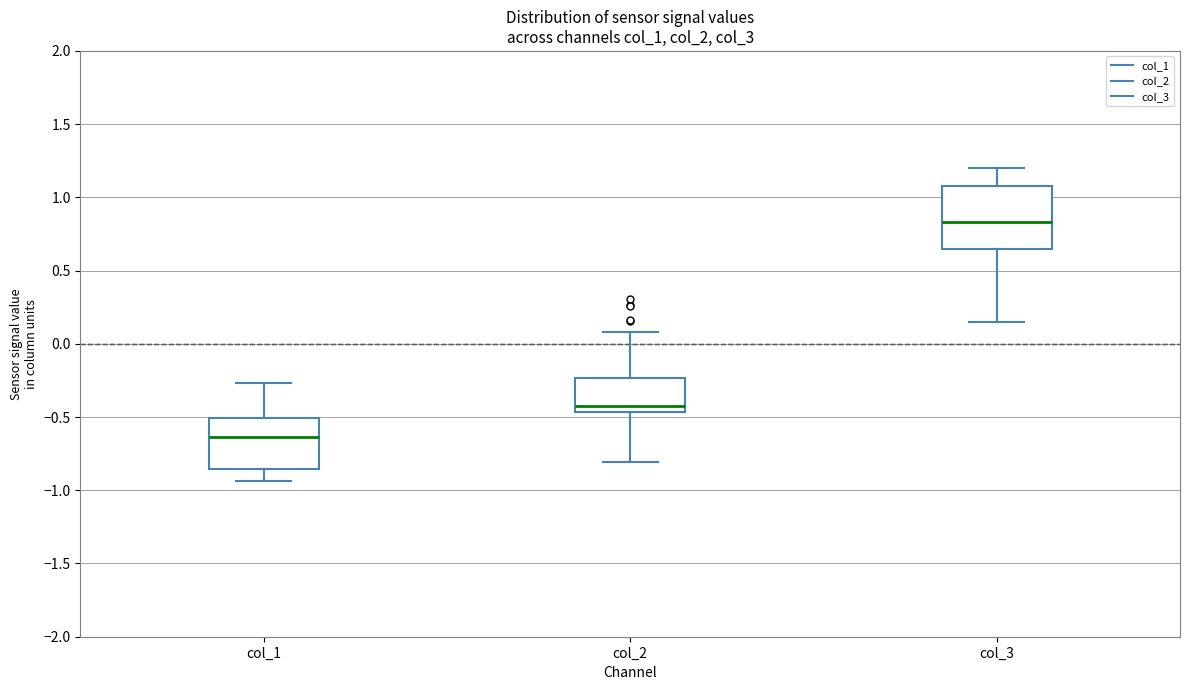

Comparing the boxes themselves (not the whiskers), which one is the tallest?

col_3